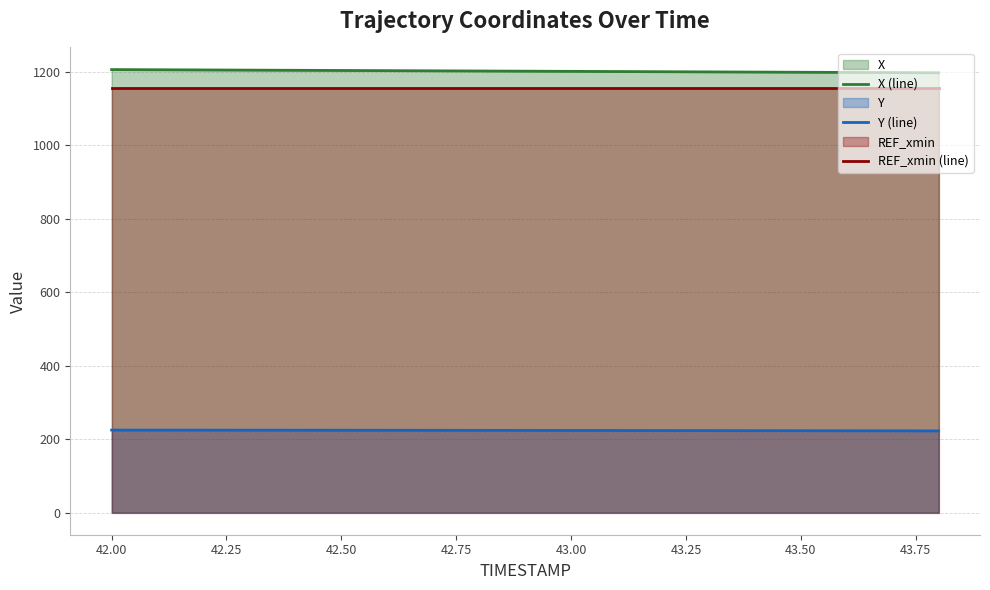

What is the sum of all REF_xmin (line) values?

21953.7